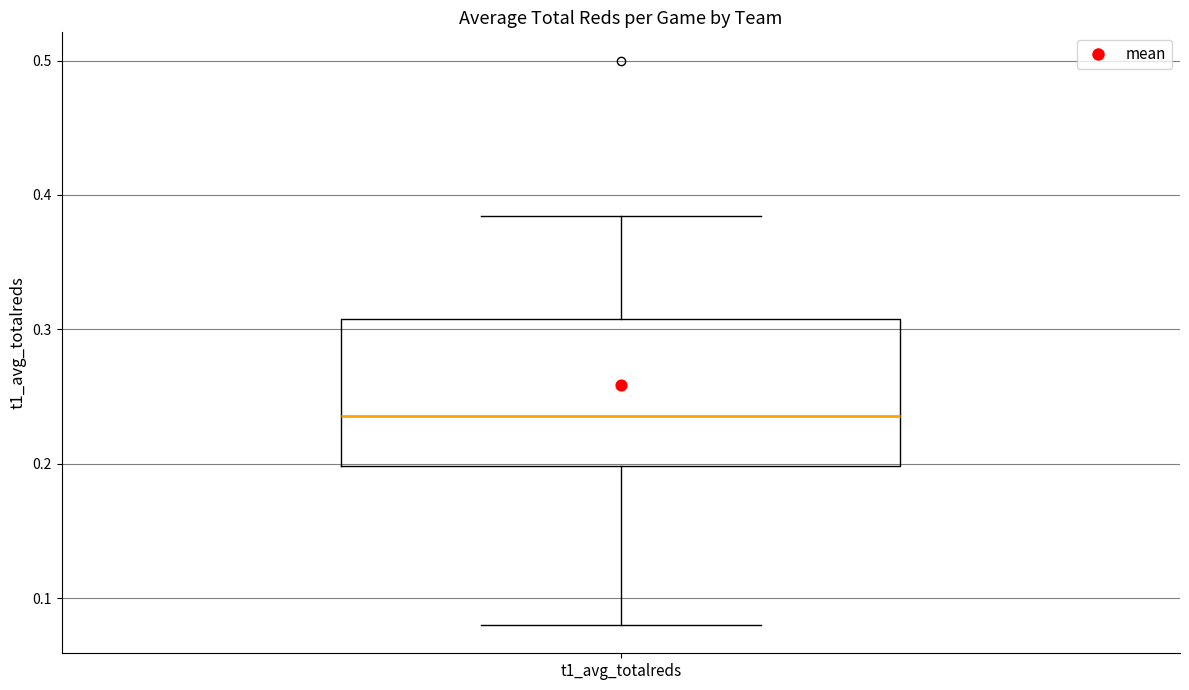

Transcribe this box plot: give where the median line is, the range the box spans, and where the two whiskers end, as read against the y-axis. The values are not printed on the chart, so give them approximately, as read against the axis.

median 0.24, box 0.20 to 0.31, whiskers 0.08 to 0.38